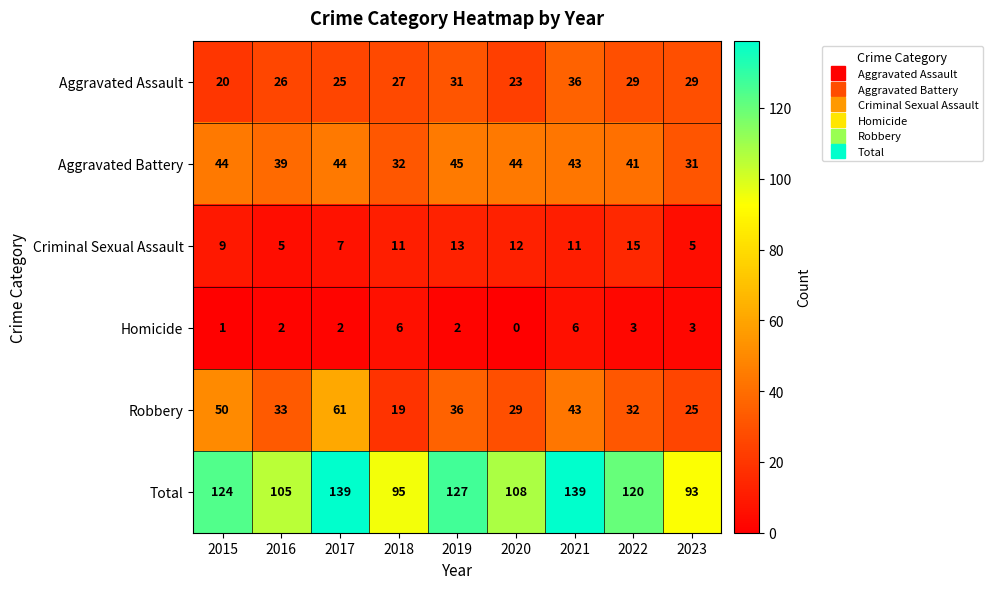

At which label is Criminal Sexual Assault closest to 10?

2015